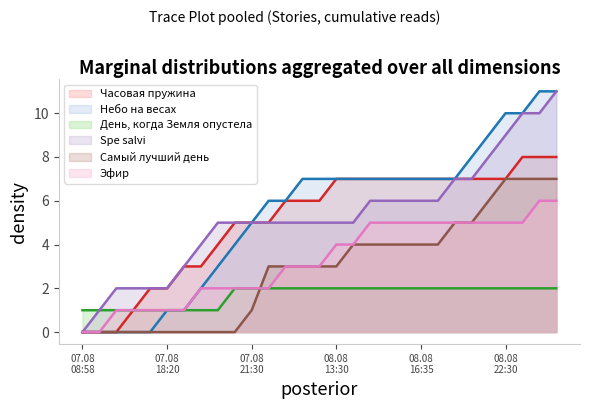

List the series in order of their peak value, highest first.

Небо на весах, Spe salvi, Часовая пружина, Самый лучший день, Эфир, День, когда Земля опустела